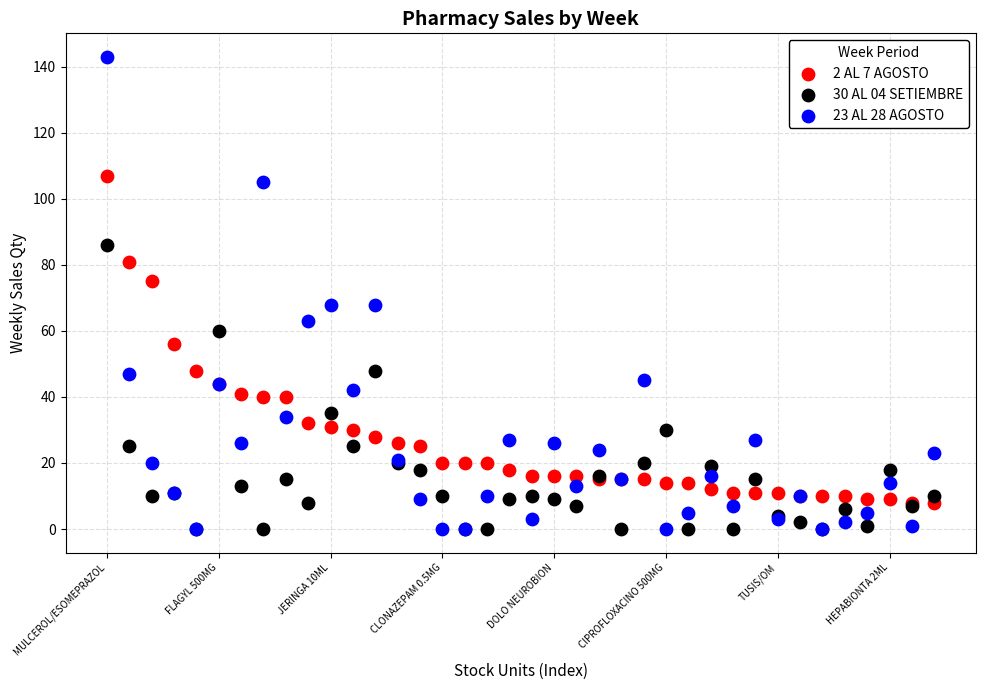

What are all the series names shown in the legend?

2 AL 7 AGOSTO, 30 AL 04 SETIEMBRE, 23 AL 28 AGOSTO